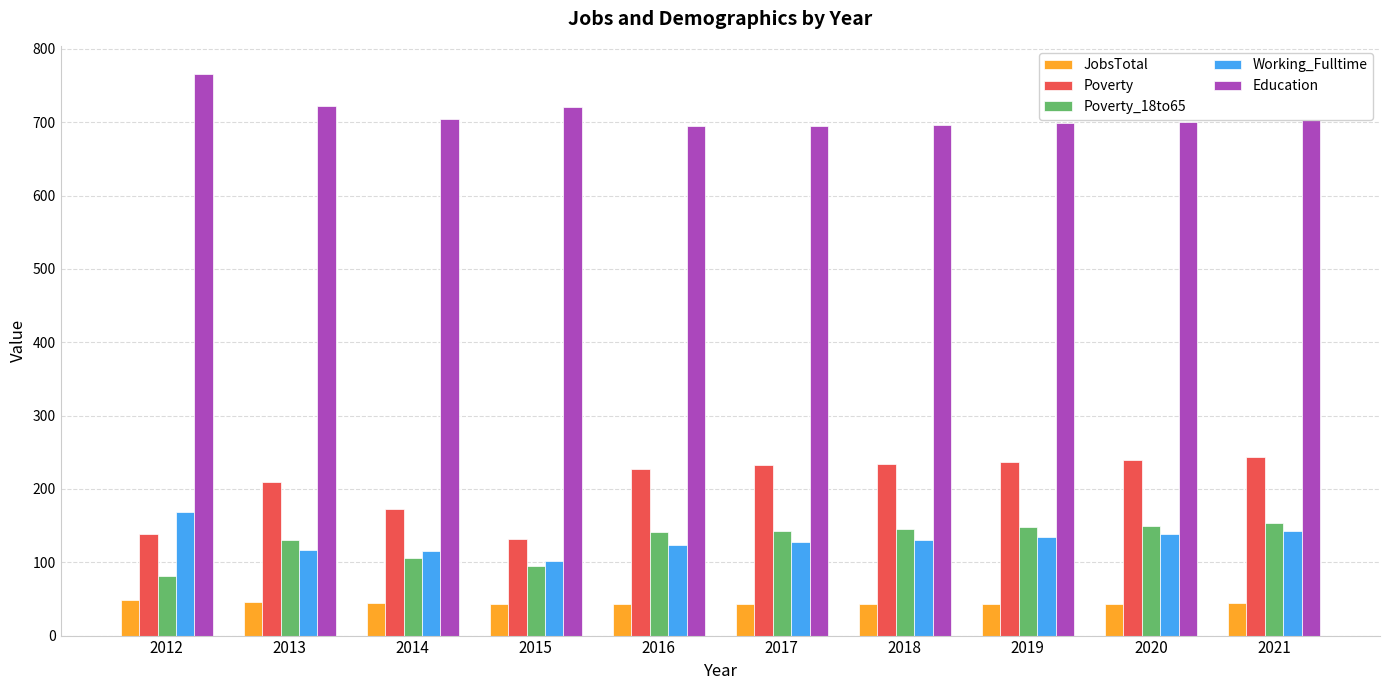

What is the difference between the maximum and minimum values in the Working_Fulltime series?

67